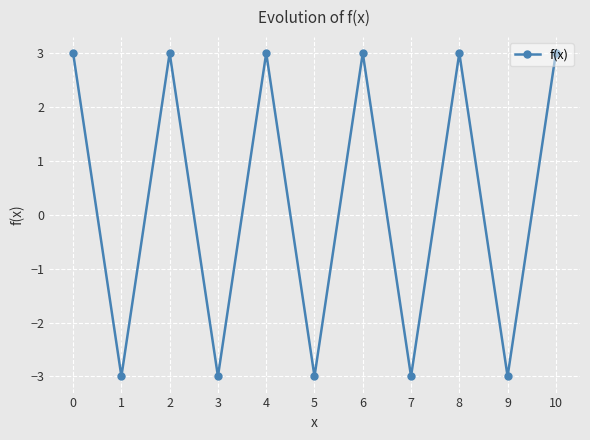

Between 1 and 4, which is larger?

4